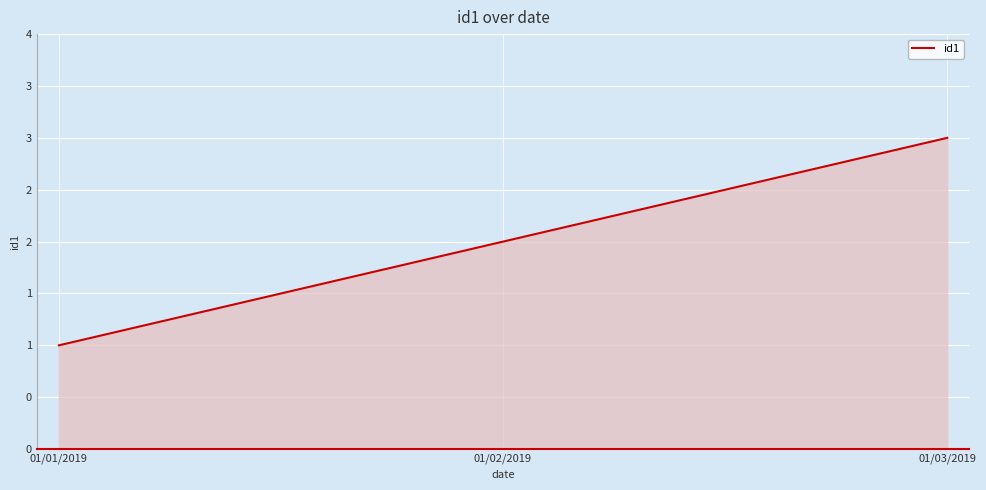

Where is the data nearest to the value 2?

01/02/2019